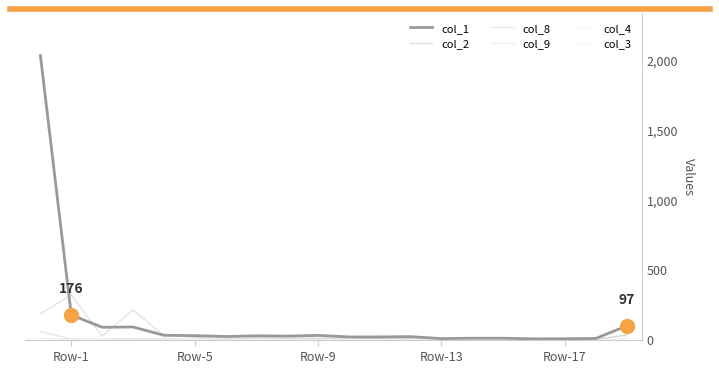

Count the number of categories in the chart.

20